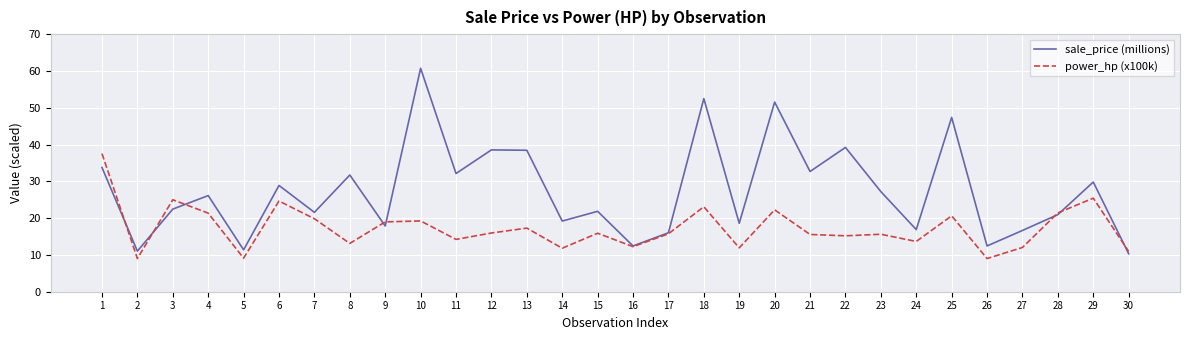

Is the value of sale_price (millions) at 21 greater than the value of power_hp (x100k) at 22?

Yes